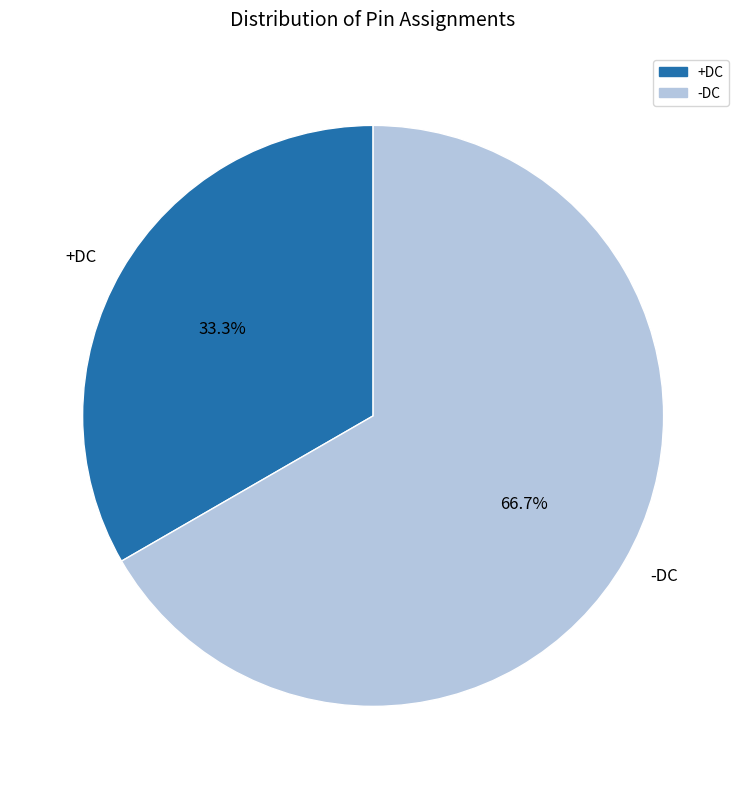

Which category has the smallest portion of the pie?

+DC